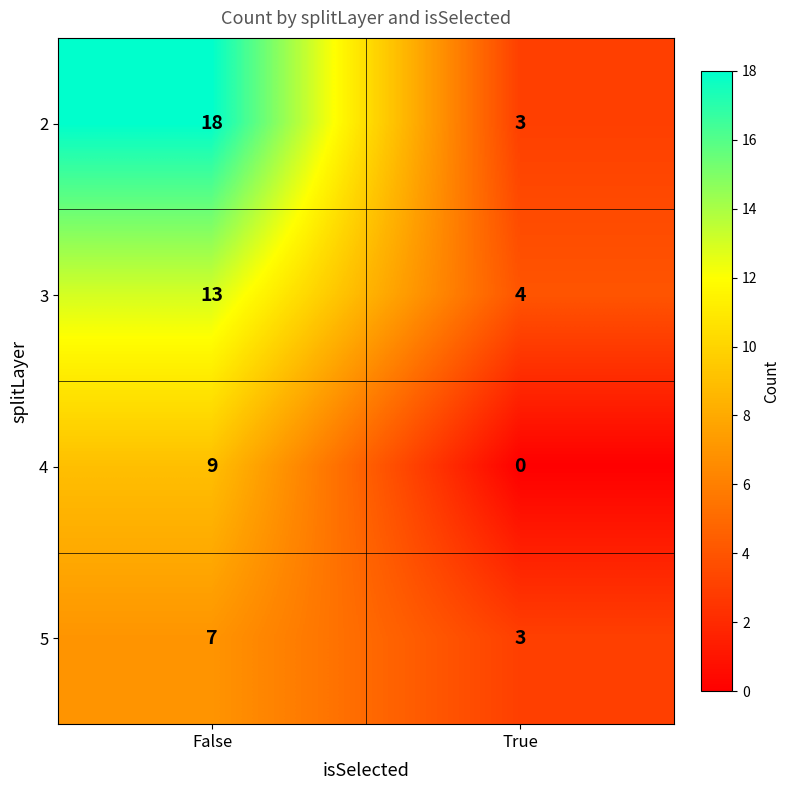

The 5 series shows 2 at True. True or false?

False